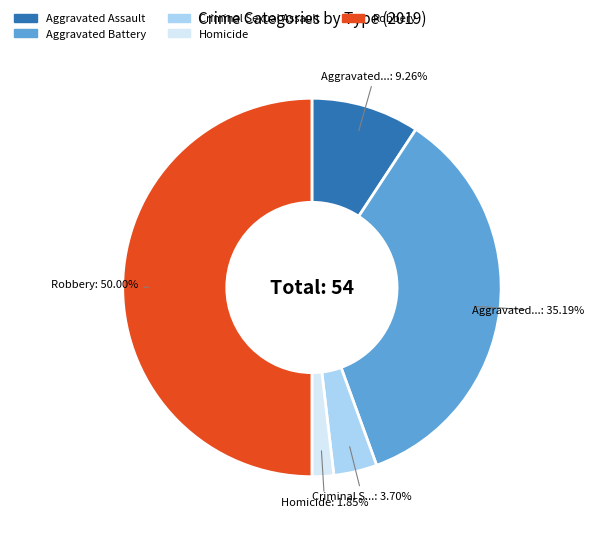

Rank the categories by value from highest to lowest.

Robbery, Aggravated Battery, Aggravated Assault, Criminal Sexual Assault, Homicide